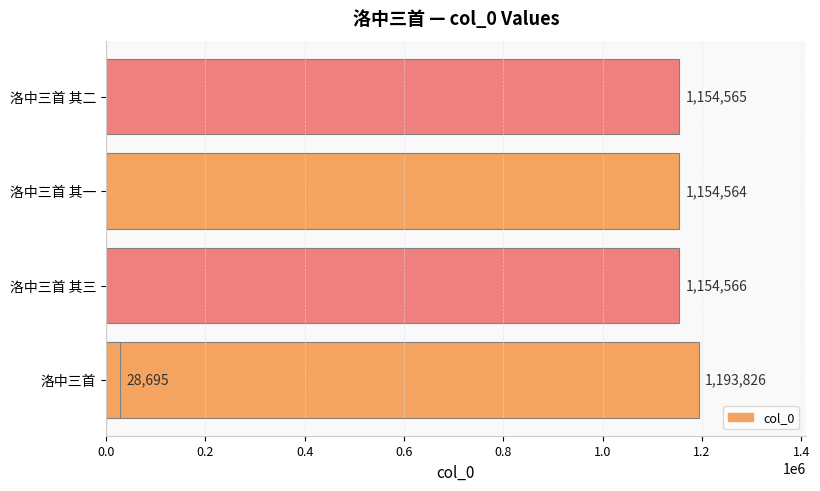

Reading left to right, transcribe all the data shown in this chart.

1193826	1154566	1154564	1154565	28695